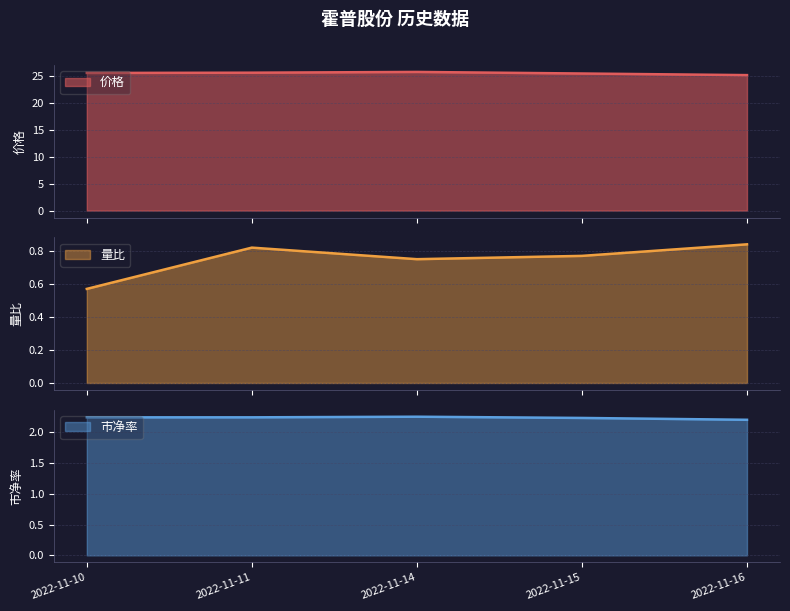

What is the sum of all 价格 values?

127.2